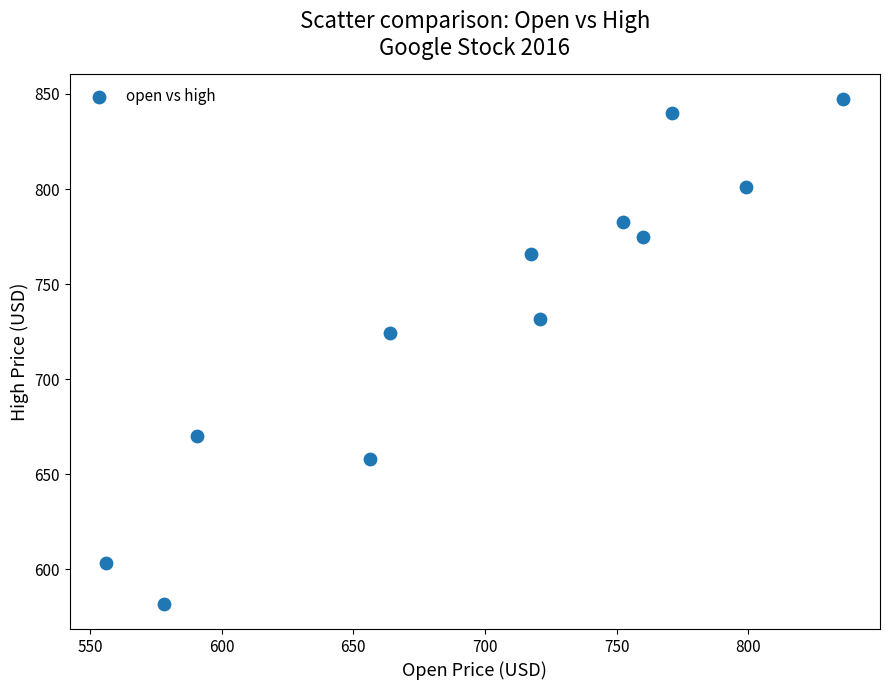

What Y value in the scatter plot is closest to 714?

724.2